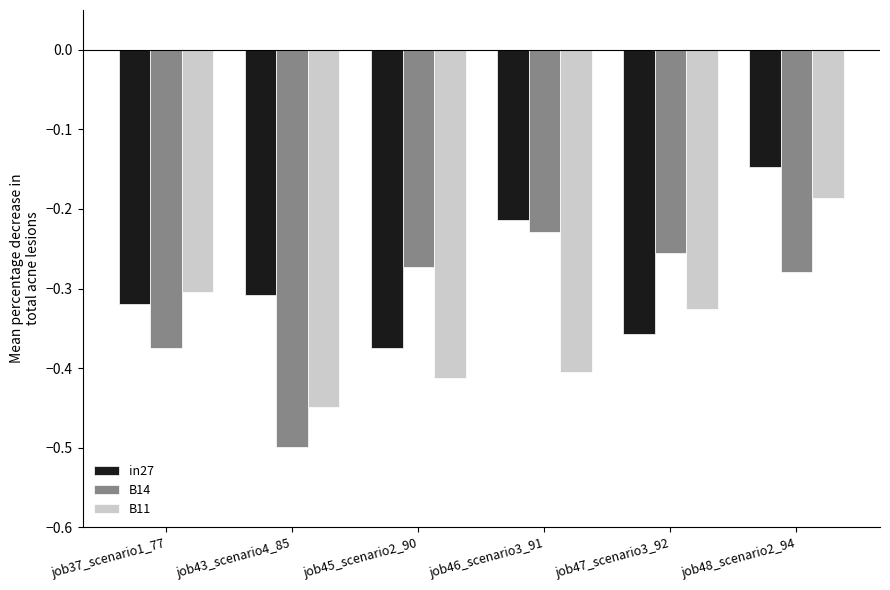

Where is B14 nearest to the value 0?

job46_scenario3_91